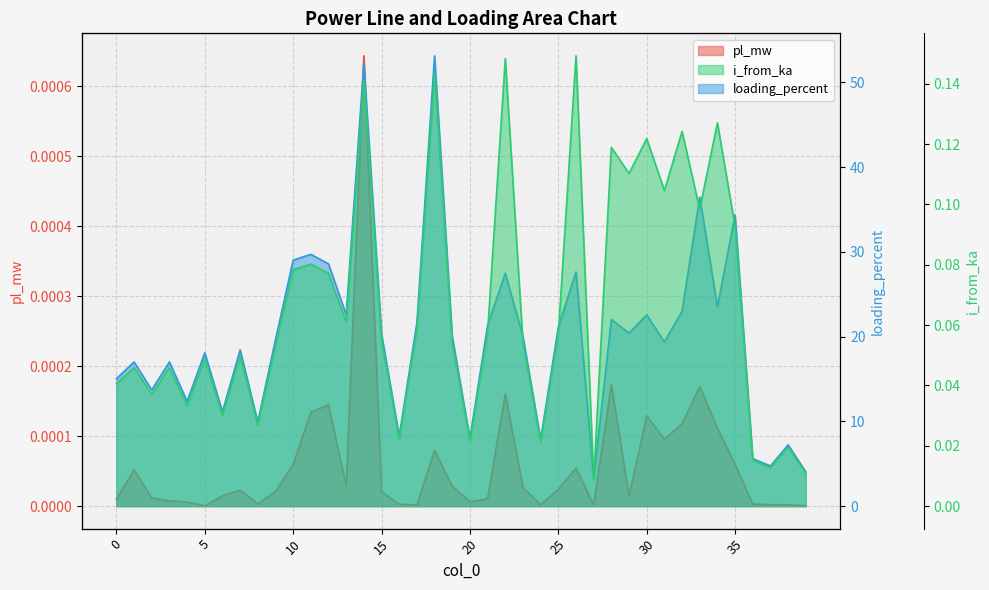

True or false: i_from_ka and loading_percent cross at least once.

False